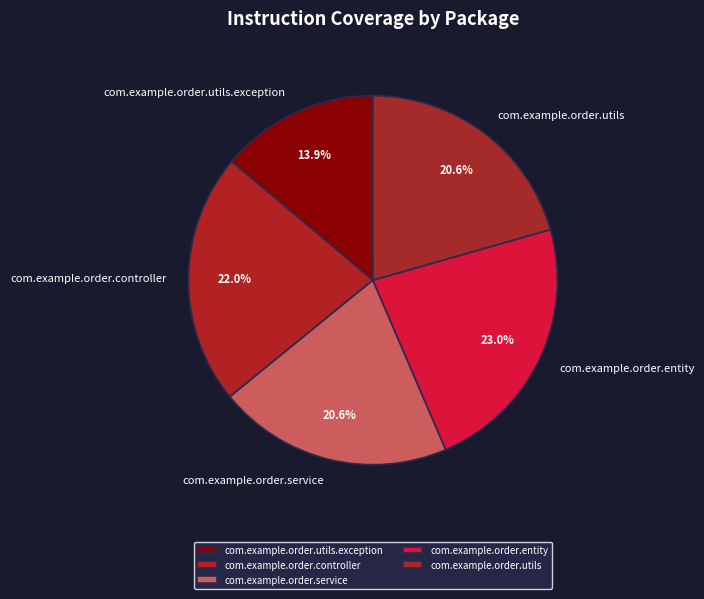

To the nearest percent, what is the difference between the com.example.order.utils.exception and com.example.order.service slice percentages?

7%